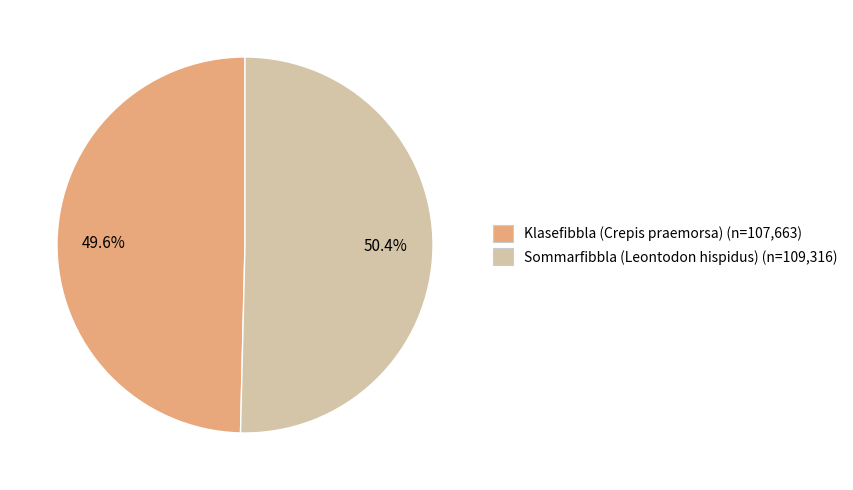

To the nearest percent, what is the difference between the largest and smallest slice percentages?

1%